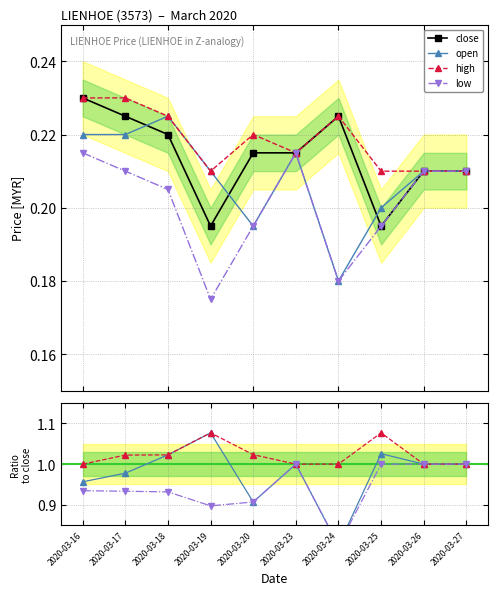

Count the open values in the range 0 to 1.

10